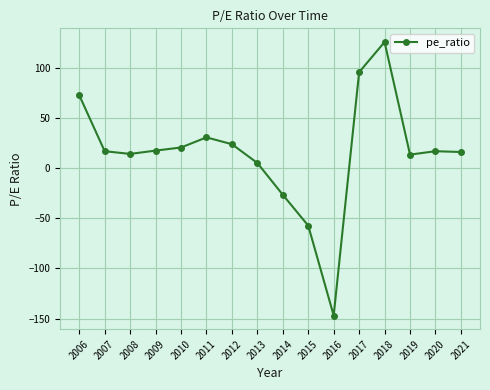

Which has a higher value, 2012 or 2008?

2012